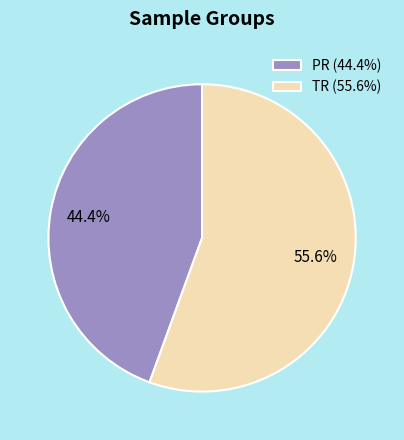

Count the number of slices in the pie.

2